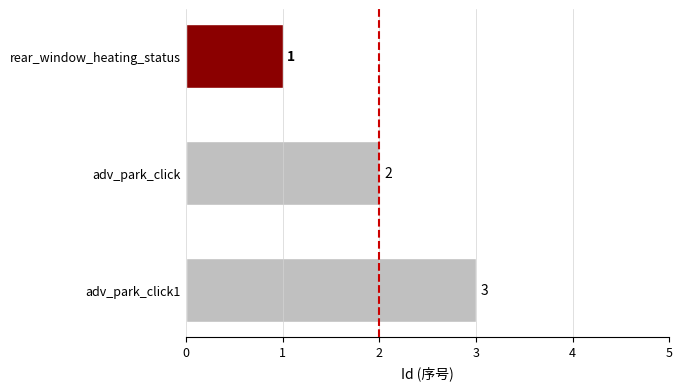

What is the label of the 3rd bar from the bottom?

rear_window_heating_status